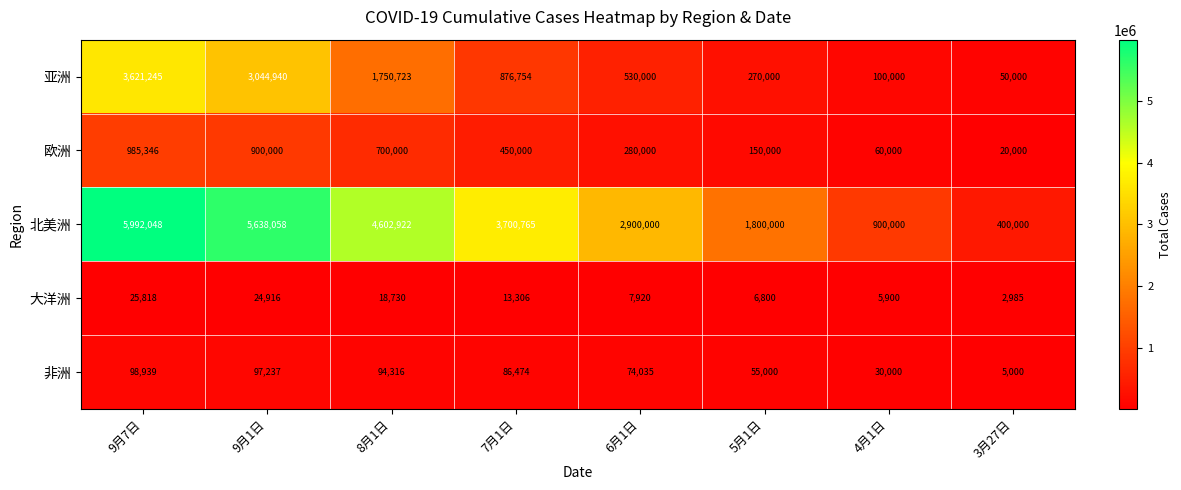

What is the difference between the maximum and minimum values in the 亚洲 series?

3571245